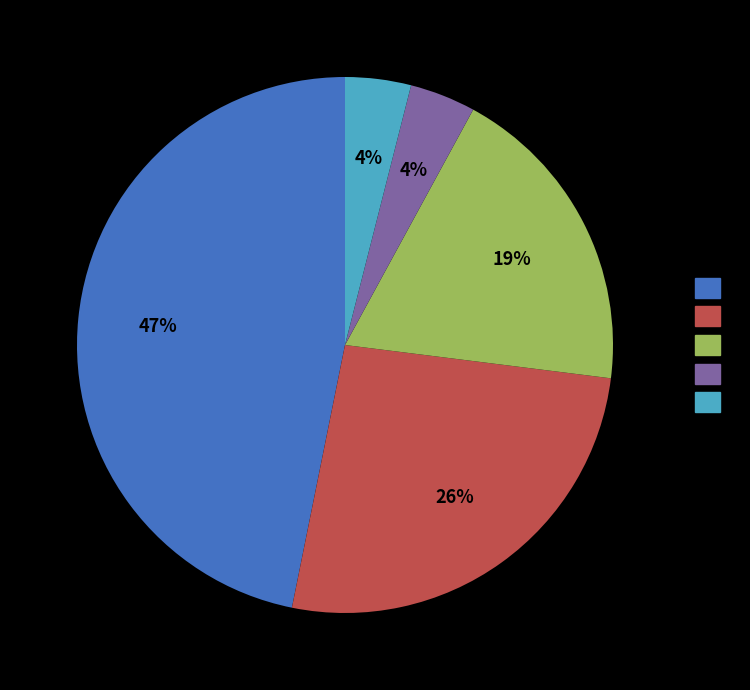

How many slices are in this pie chart?

5